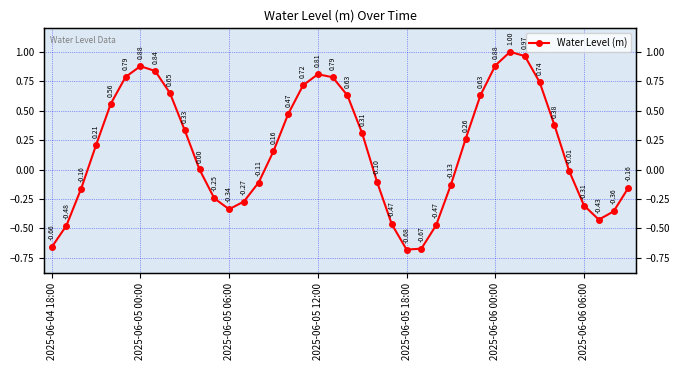

What is the difference between the second highest and minimum values?

1.6